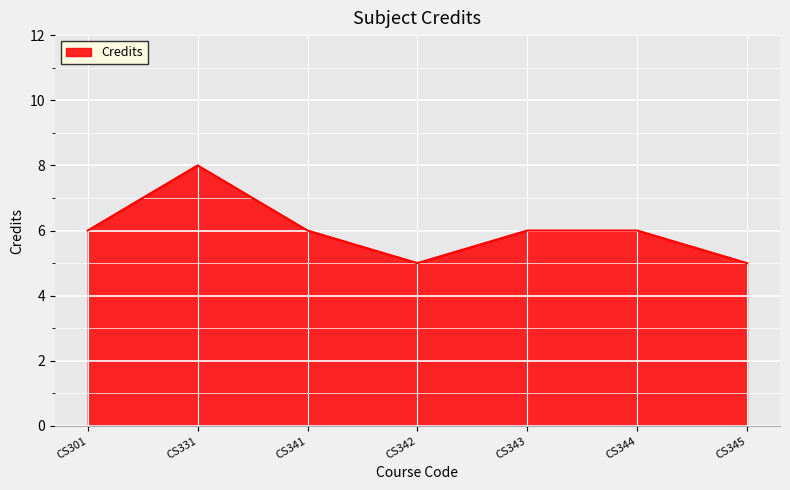

Count the number of data series in this chart.

1